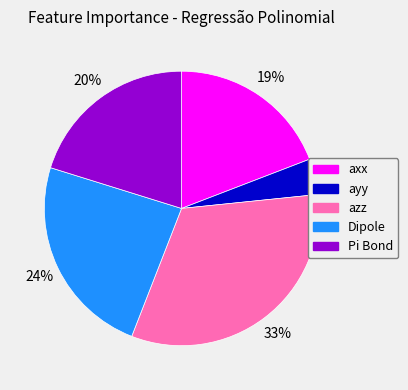

Is Dipole the majority of the pie?

No